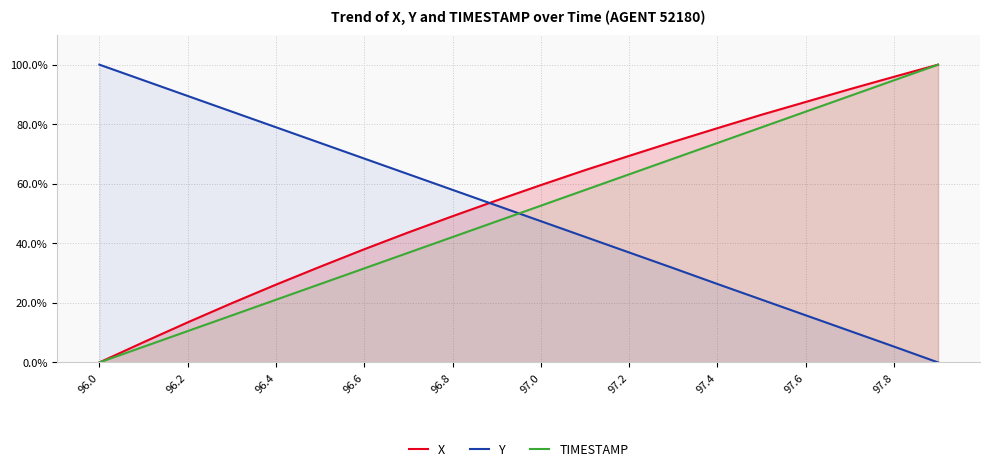

Which category has the highest value in the Y series?

96.0